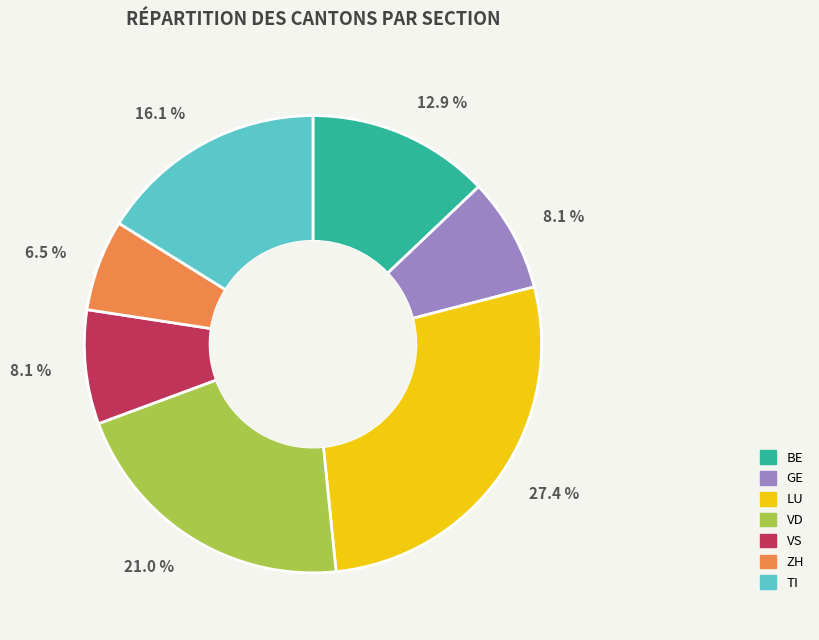

To the nearest percent, what percentage of the pie is VD?

21%